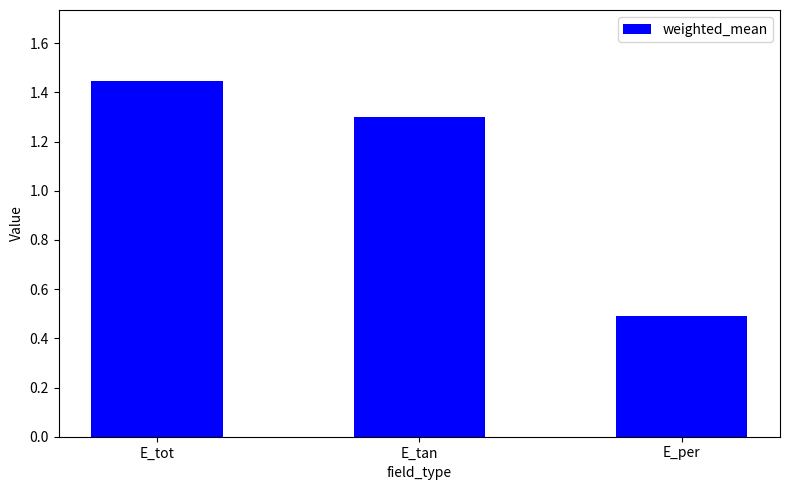

What is the difference between the values at E_tot and E_per?

1.0